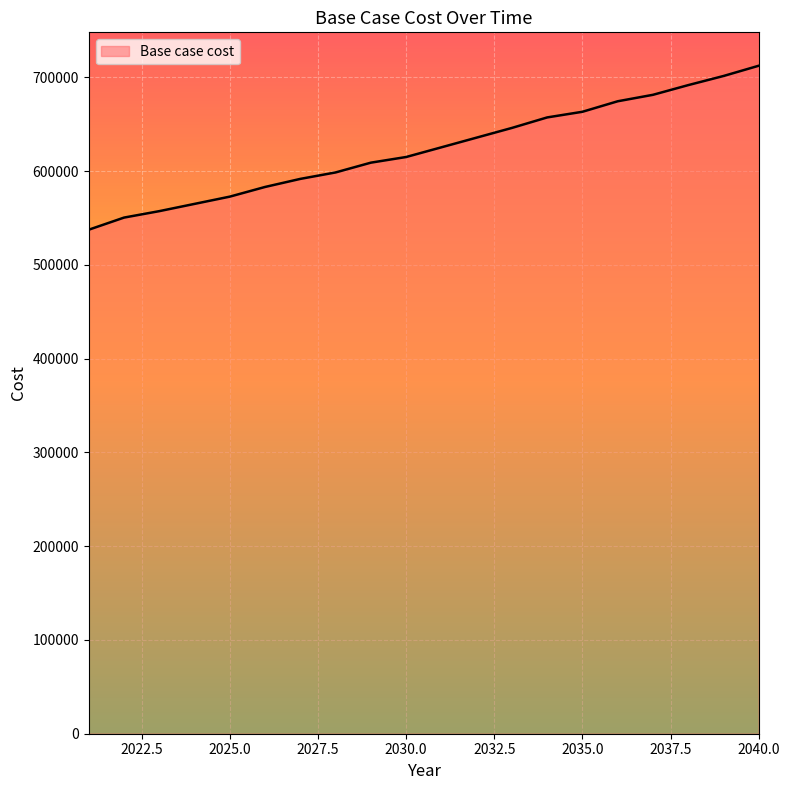

What is the smallest value displayed?

537589.3